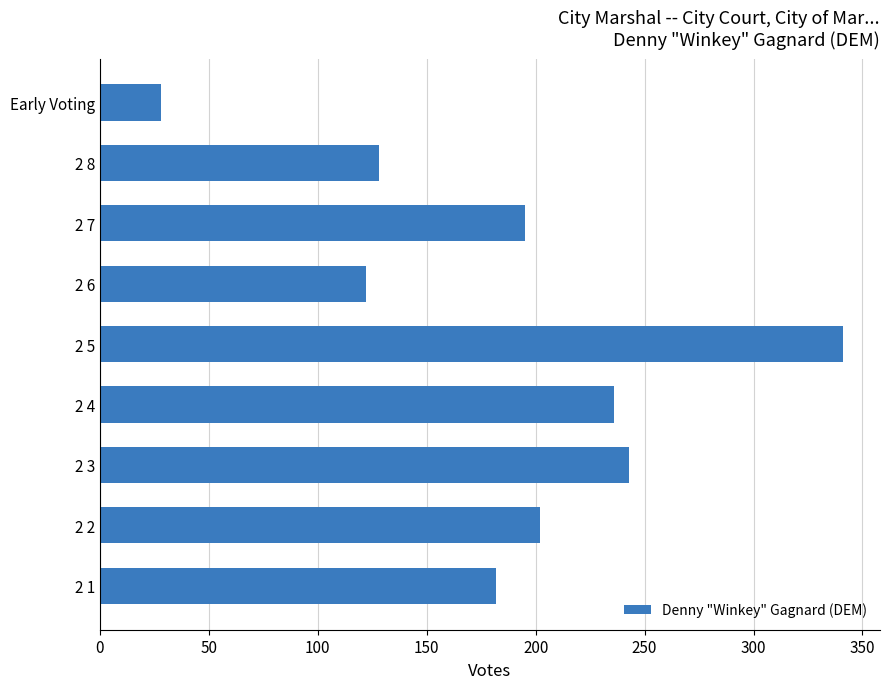

What is the minimum value shown in the chart?

28